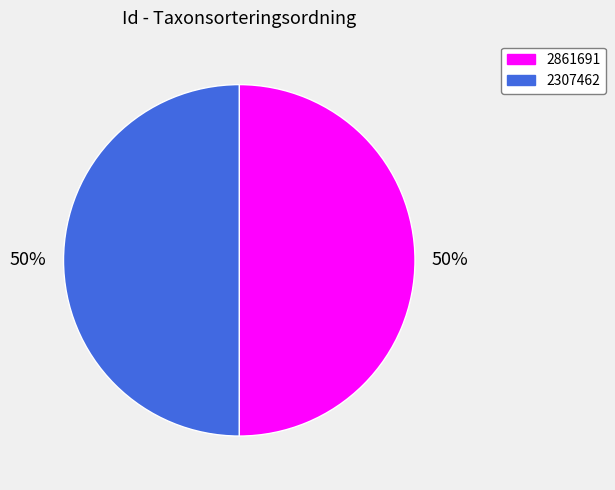

Do 2307462 and 2861691 together represent more than half of the pie?

Yes